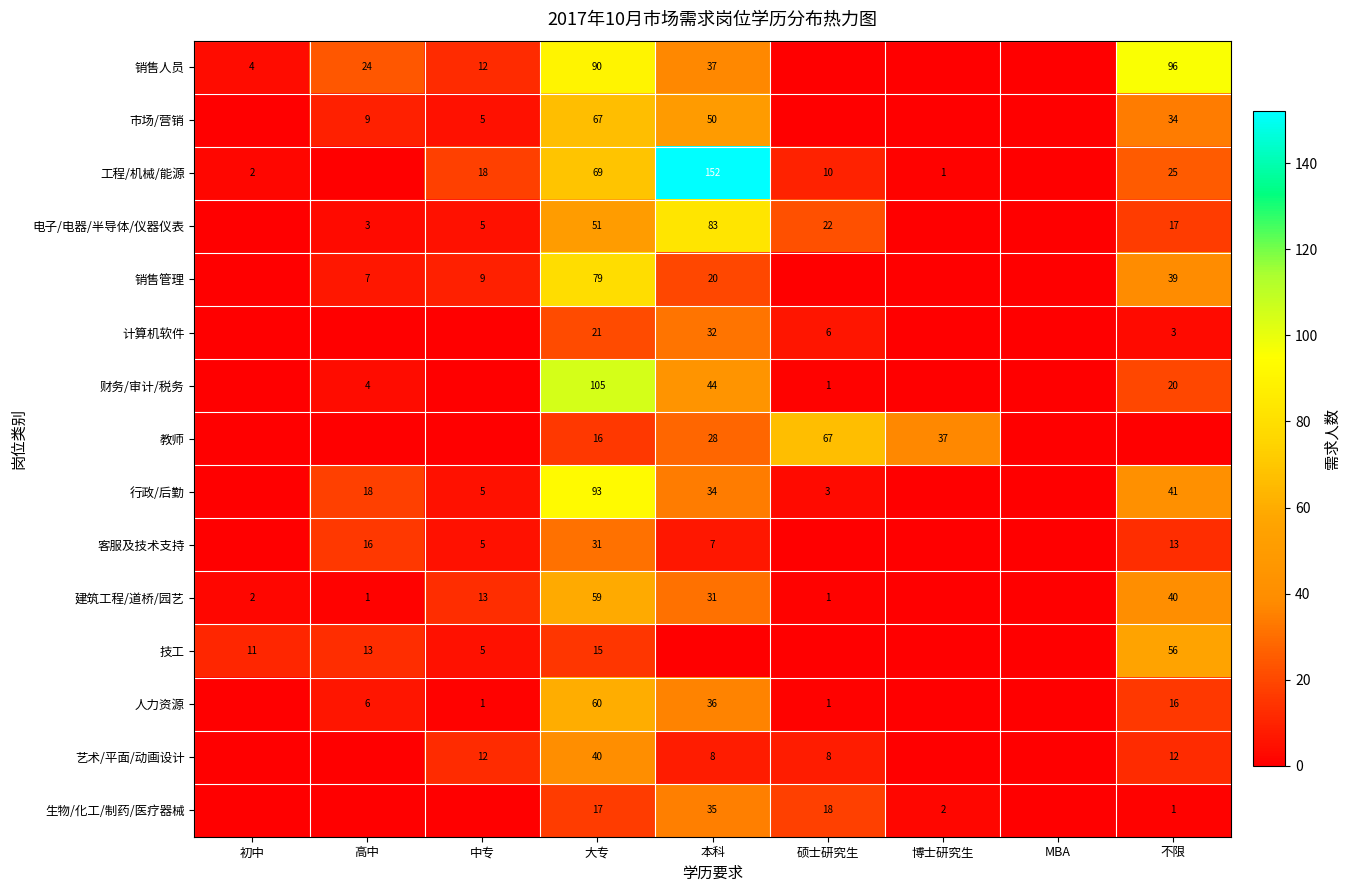

The 艺术/平面/动画设计 series shows 3 at 硕士研究生. True or false?

False